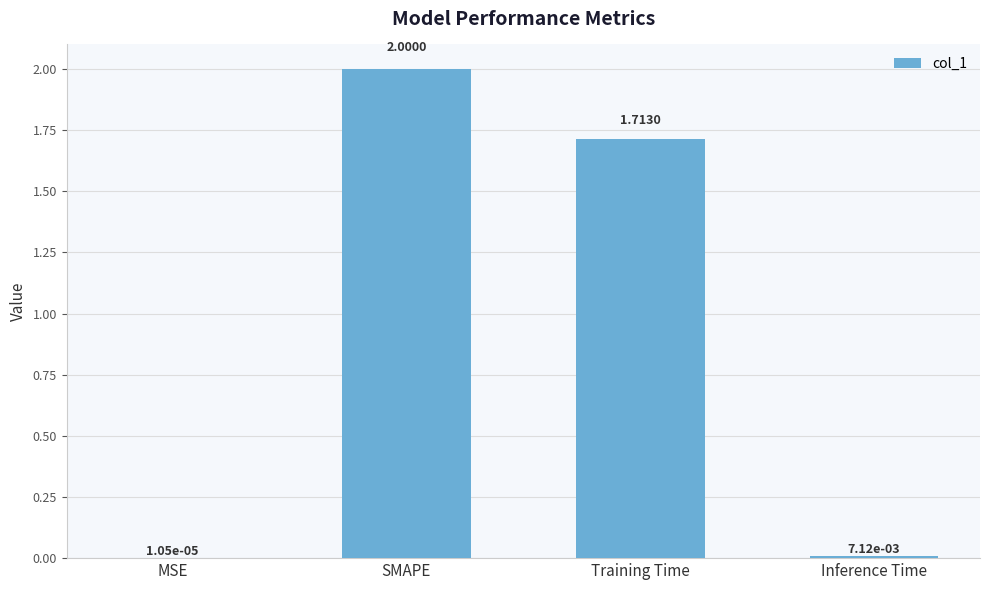

What is the ratio of the value at SMAPE to the value at Training Time?

1.2